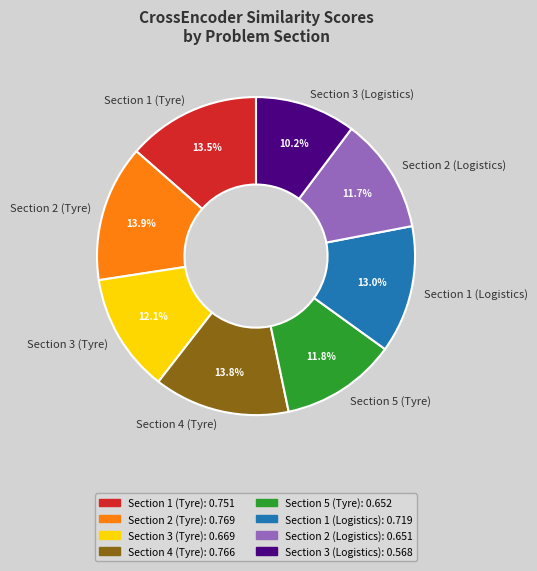

Count the number of slices in the pie.

8